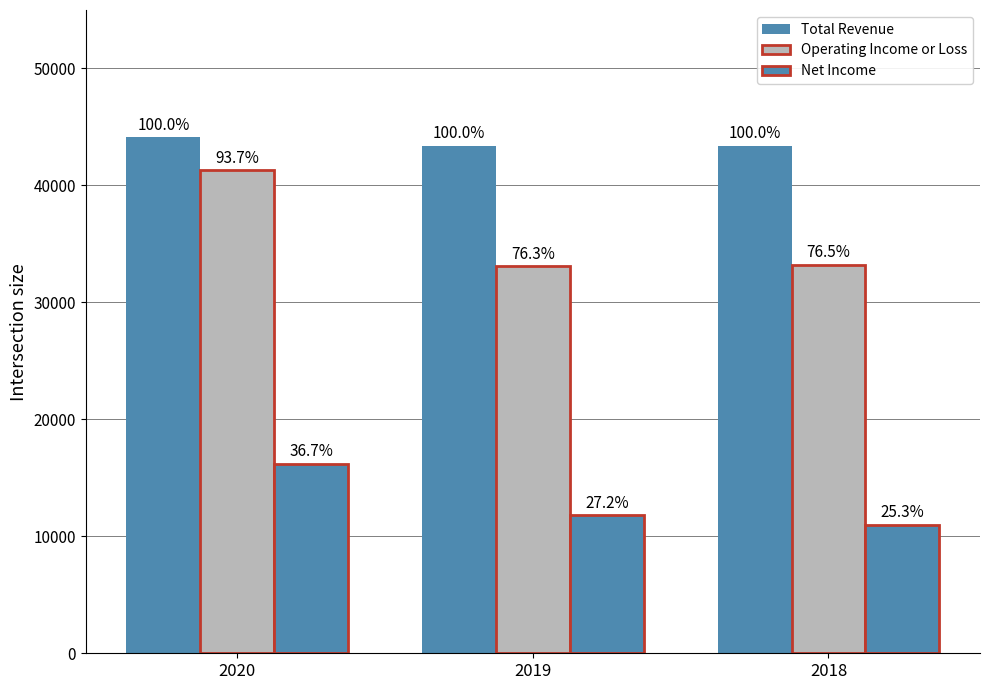

Are the bars grouped side by side (vs. stacked)?

Yes